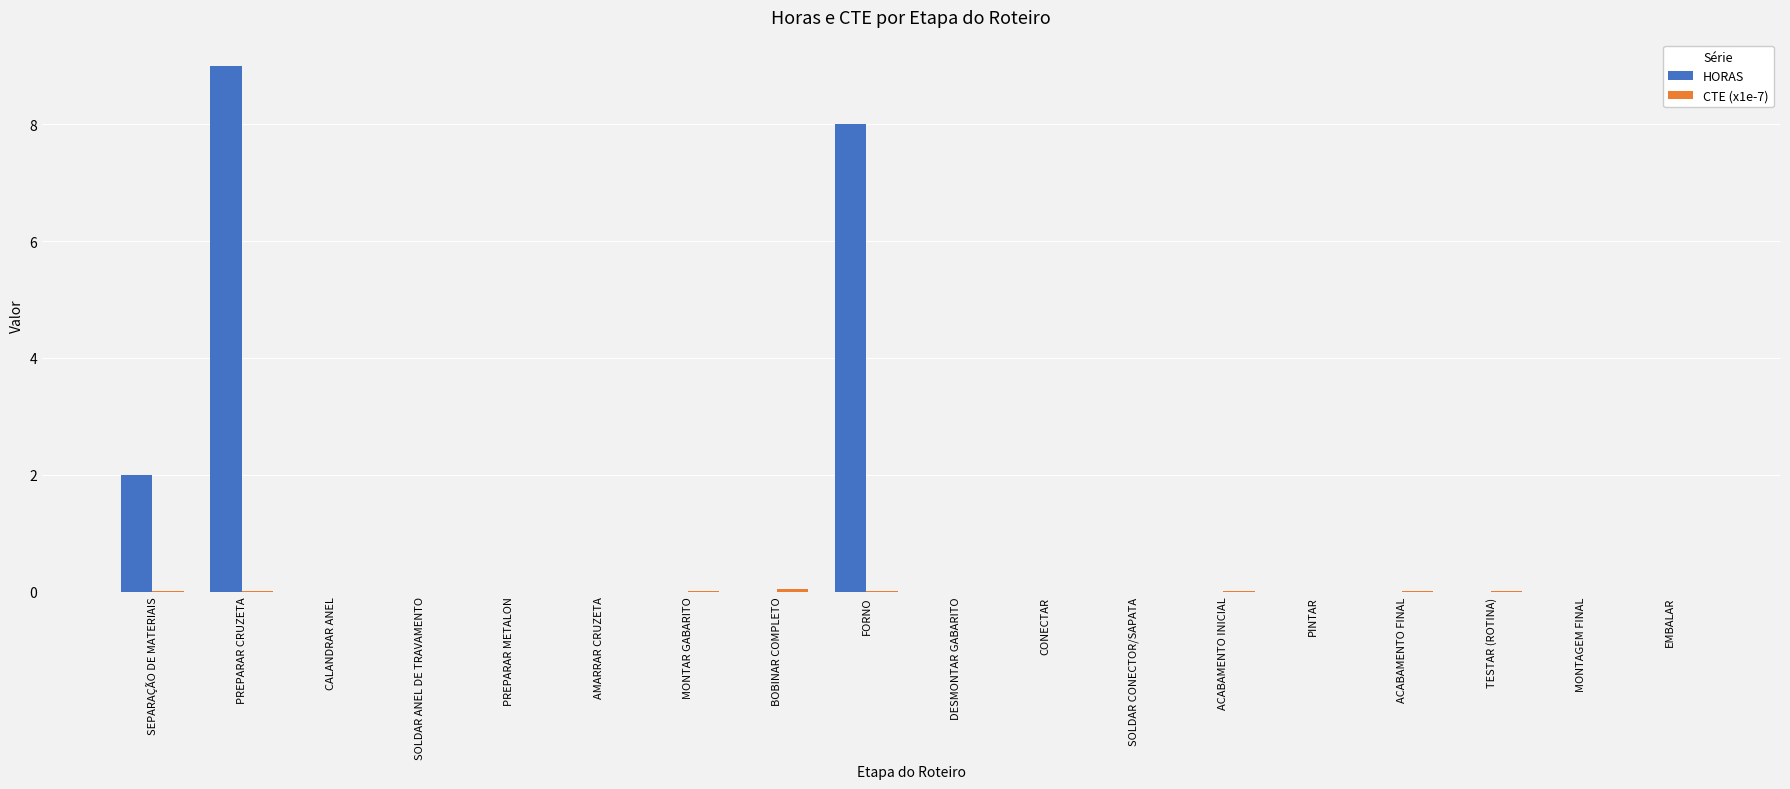

What is the sum of all HORAS values?

19.0